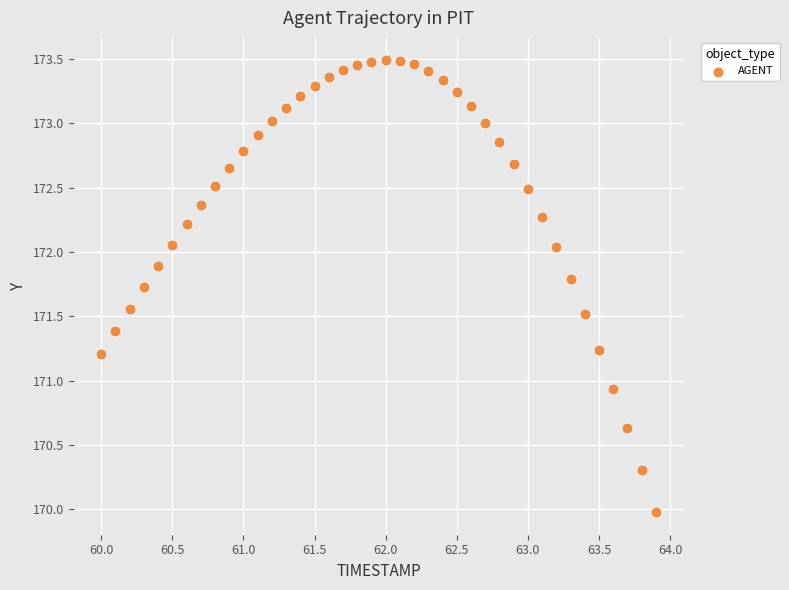

What is the range of Y values (max minus min)?

3.5